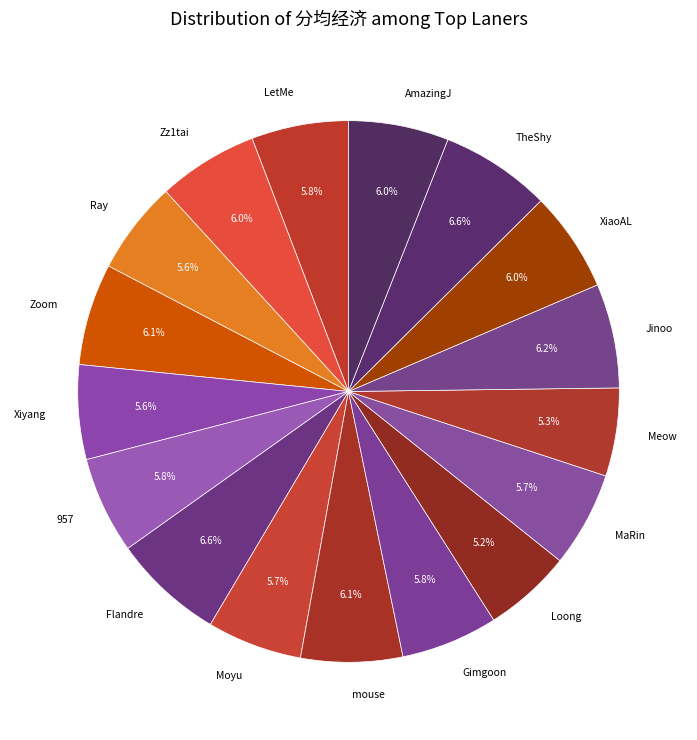

What is the ratio of the value at mouse to the value at Meow?

1.2